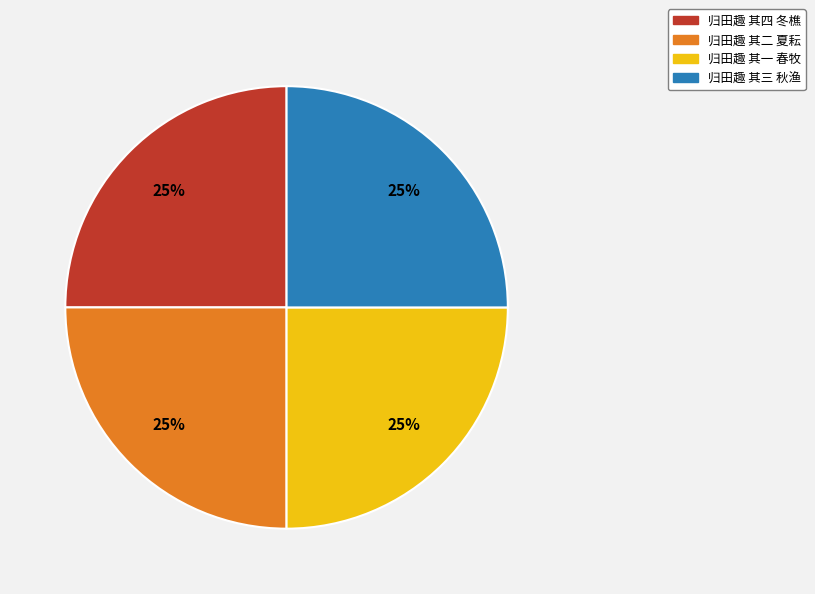

Count the number of slices in the pie.

4